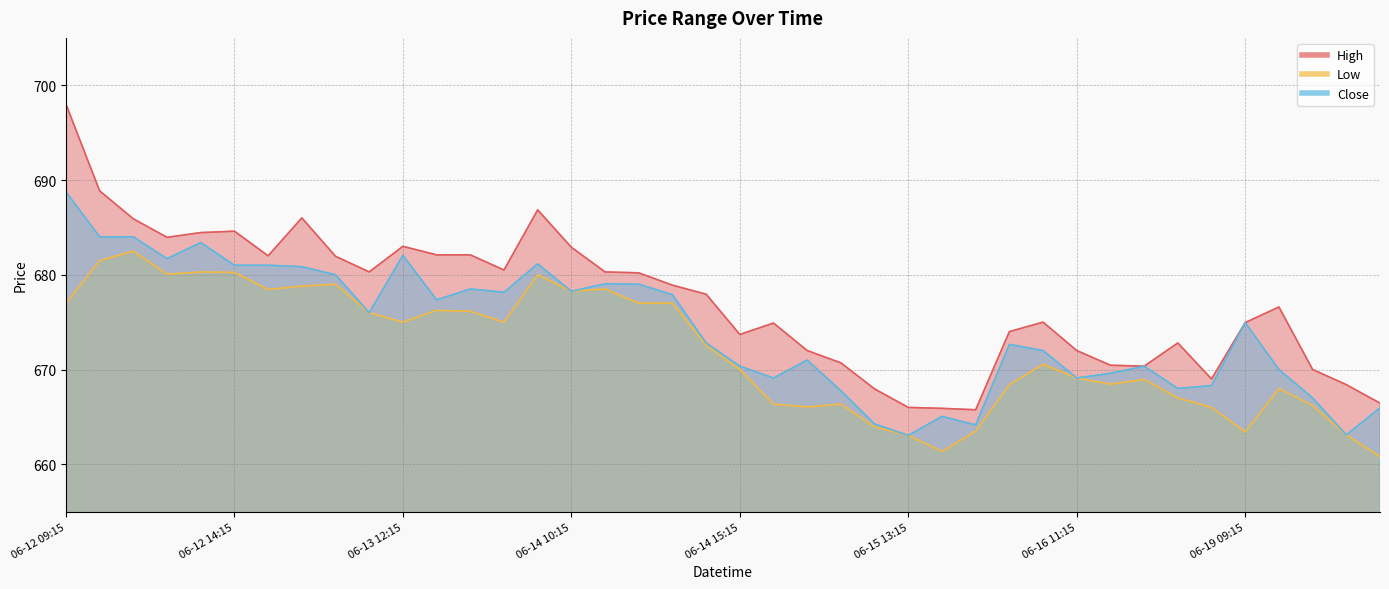

Where does the Low series first go above 672?

06-12 09:15